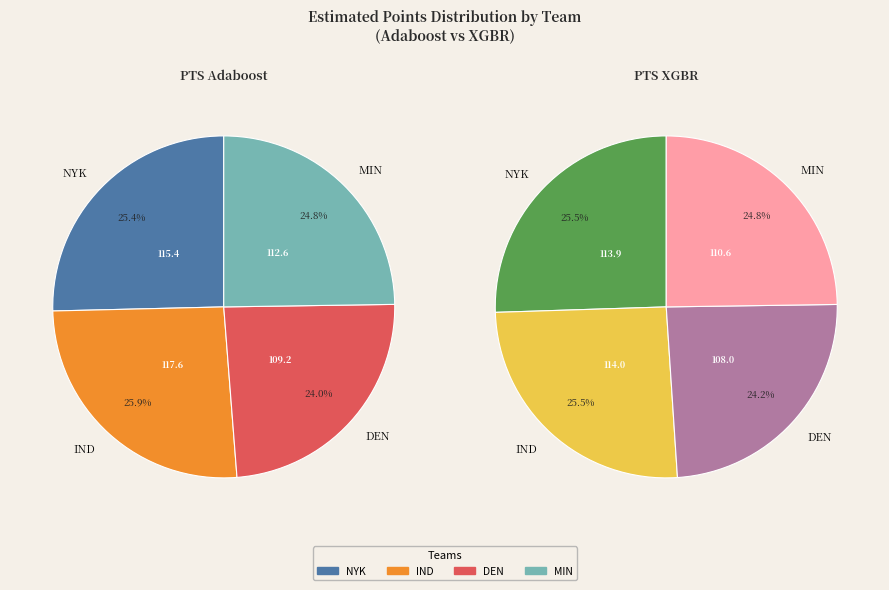

Which series changed the most between NYK and MIN?

PTS XGBR